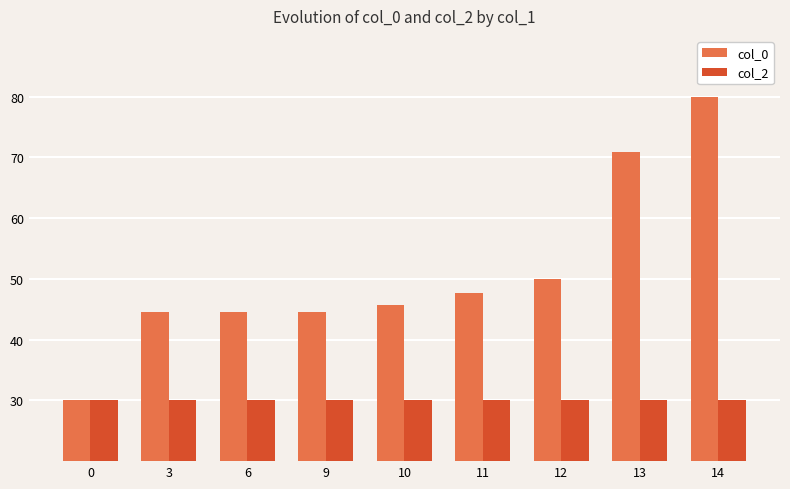

What is the difference between the maximum and second lowest values in the col_0 series?

35.5